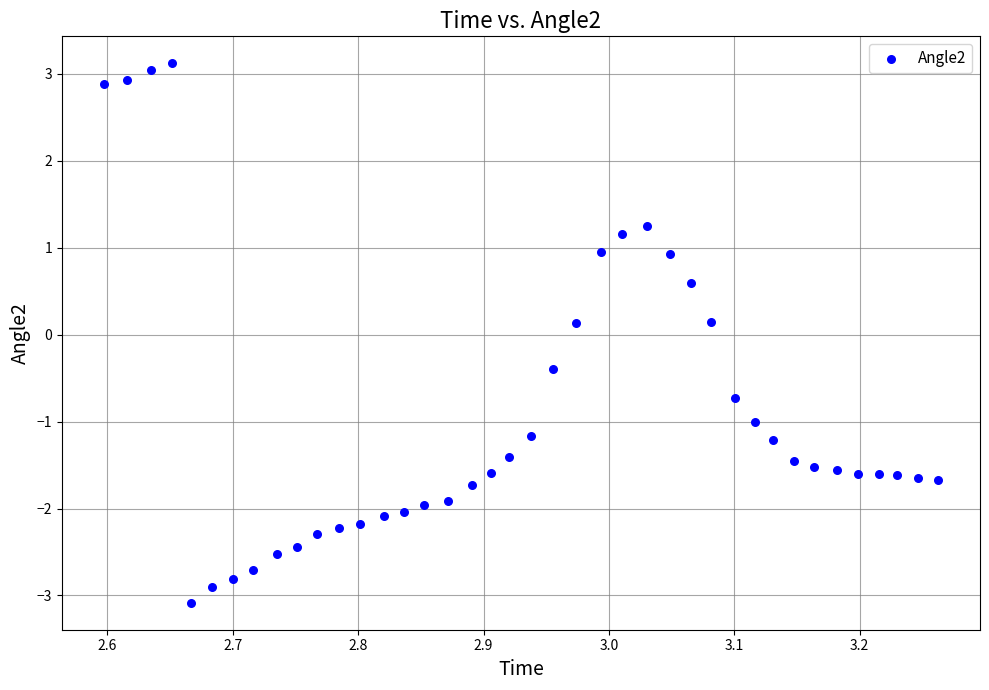

What is the range of X values (max minus min)?

0.7